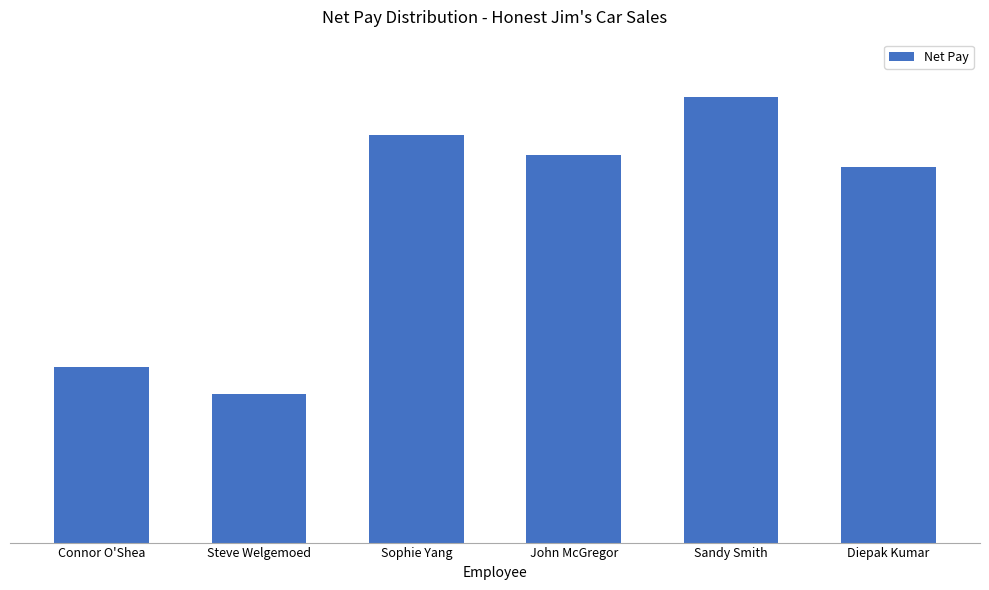

Reading left to right, extract all data points from this chart.

349.1	294.7	811.0	769.8	886.6	746.9